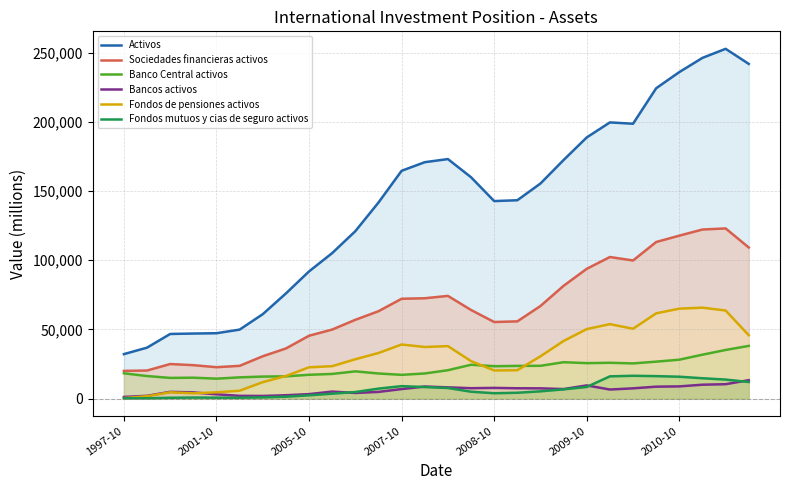

Which series has the widest spread of values?

Activos